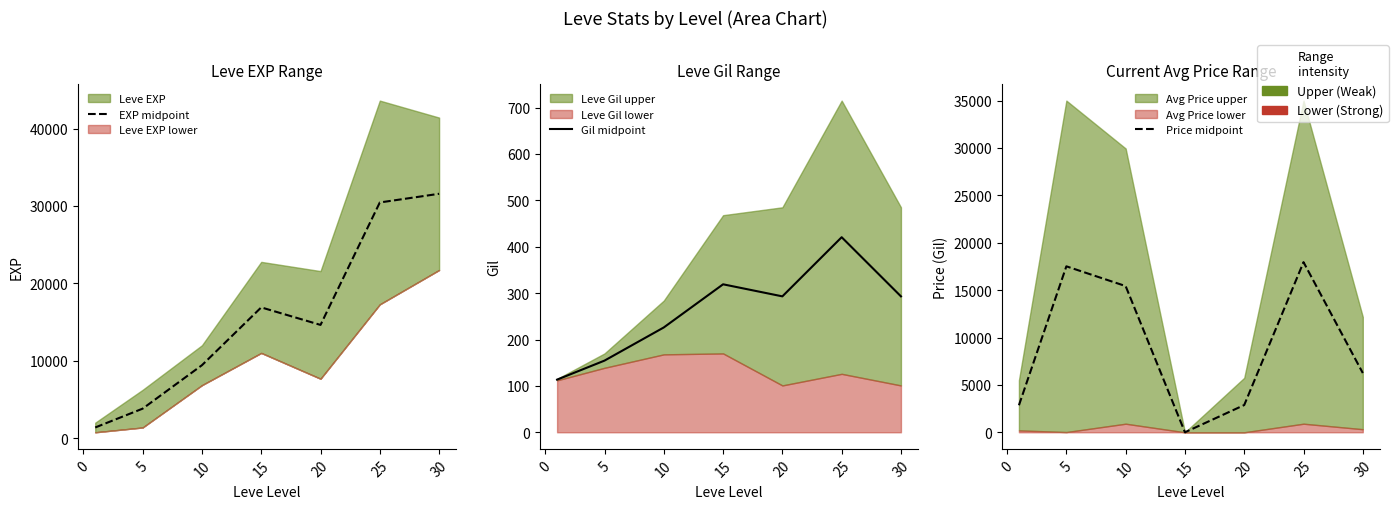

What is the value of the Gil midpoint point at the 1st from the left?

113.5